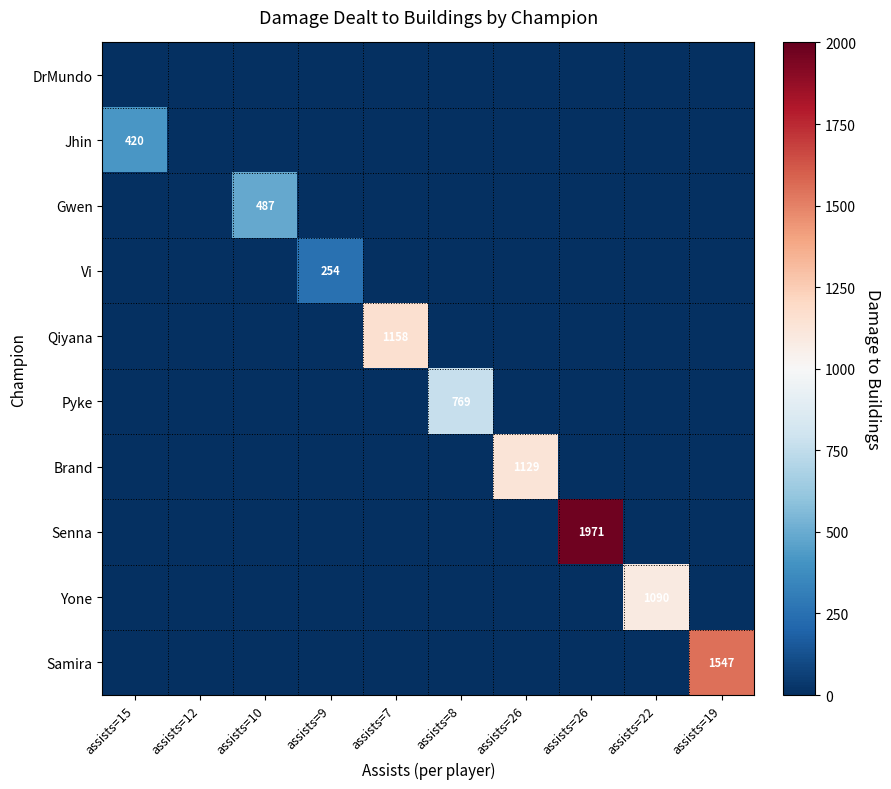

The value of Samira at assists=26 is 944. True or false?

False